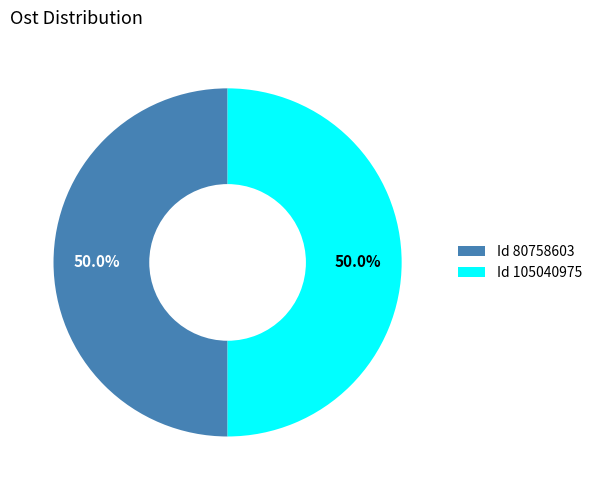

How many slices are in this pie chart?

2